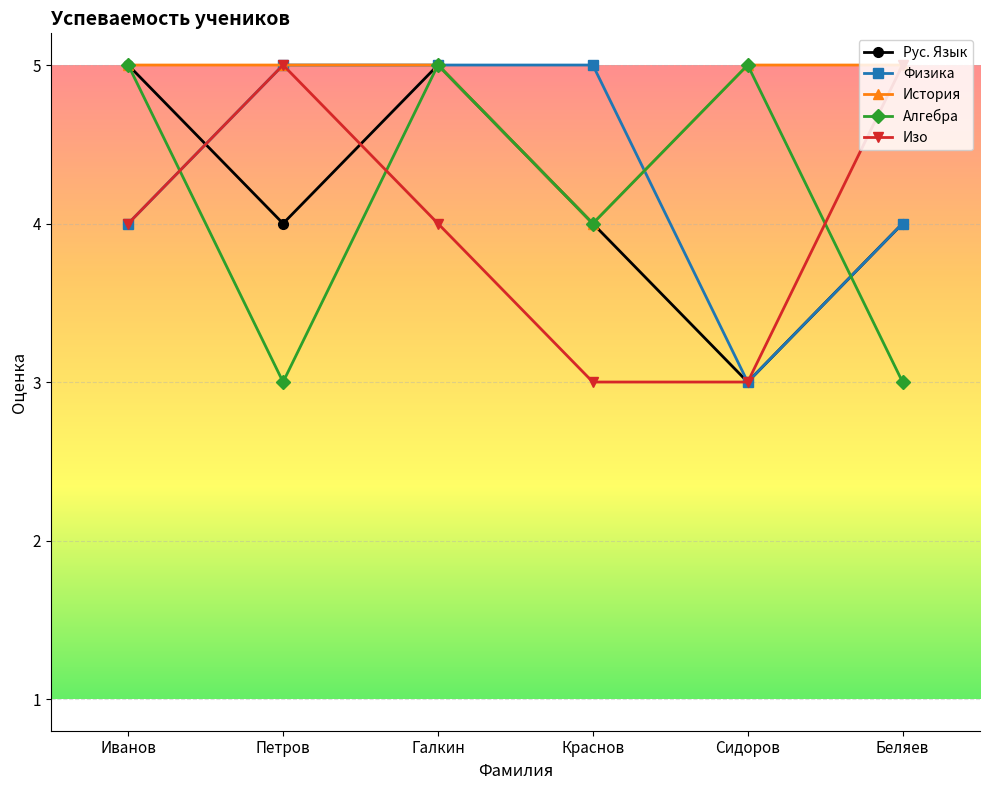

What is the label of the 6th point from the left?

Беляев